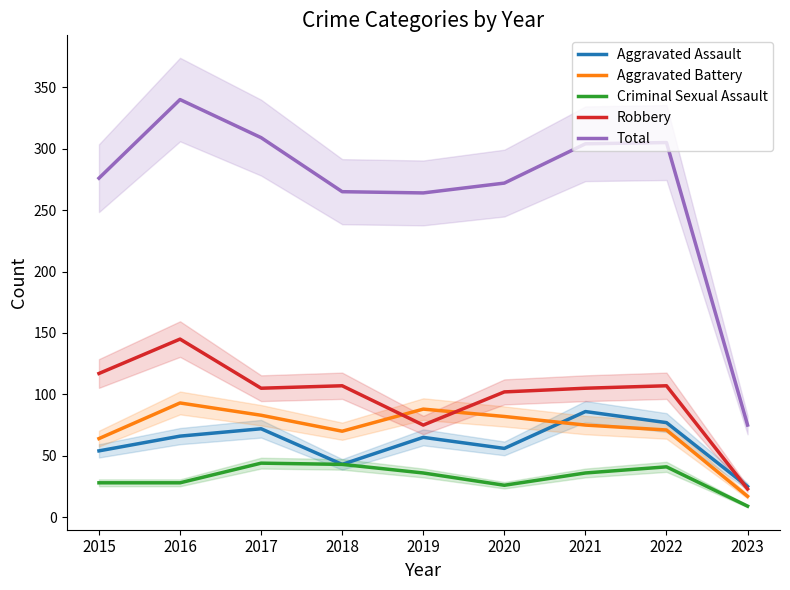

What are all the series names shown in the legend?

Aggravated Assault, Aggravated Battery, Criminal Sexual Assault, Robbery, Total